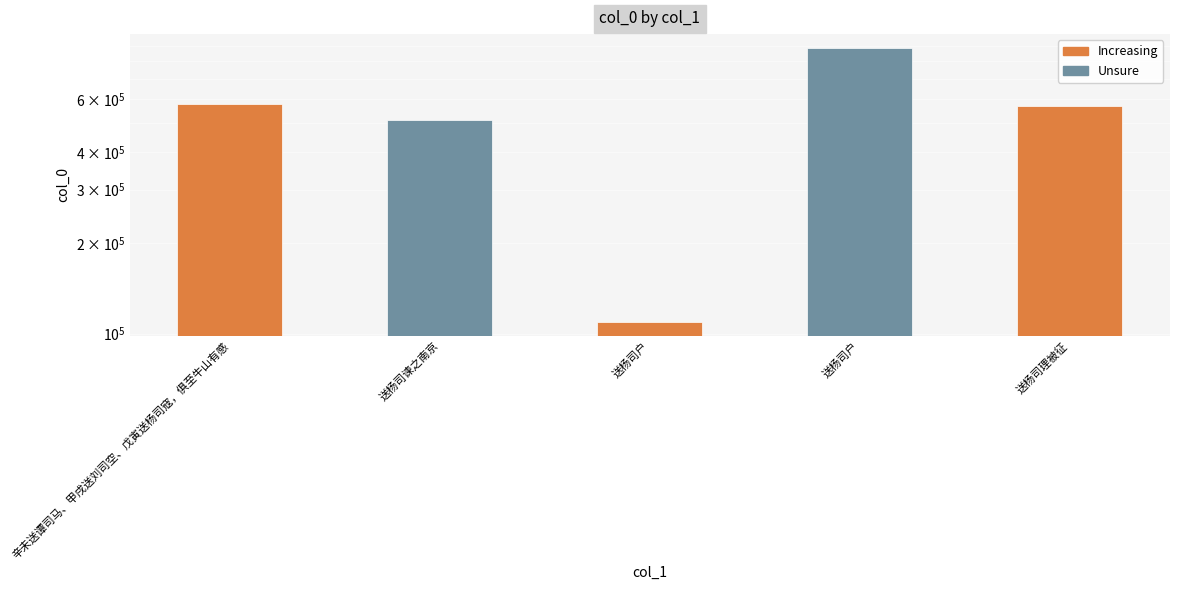

What is the greatest value displayed?

885976